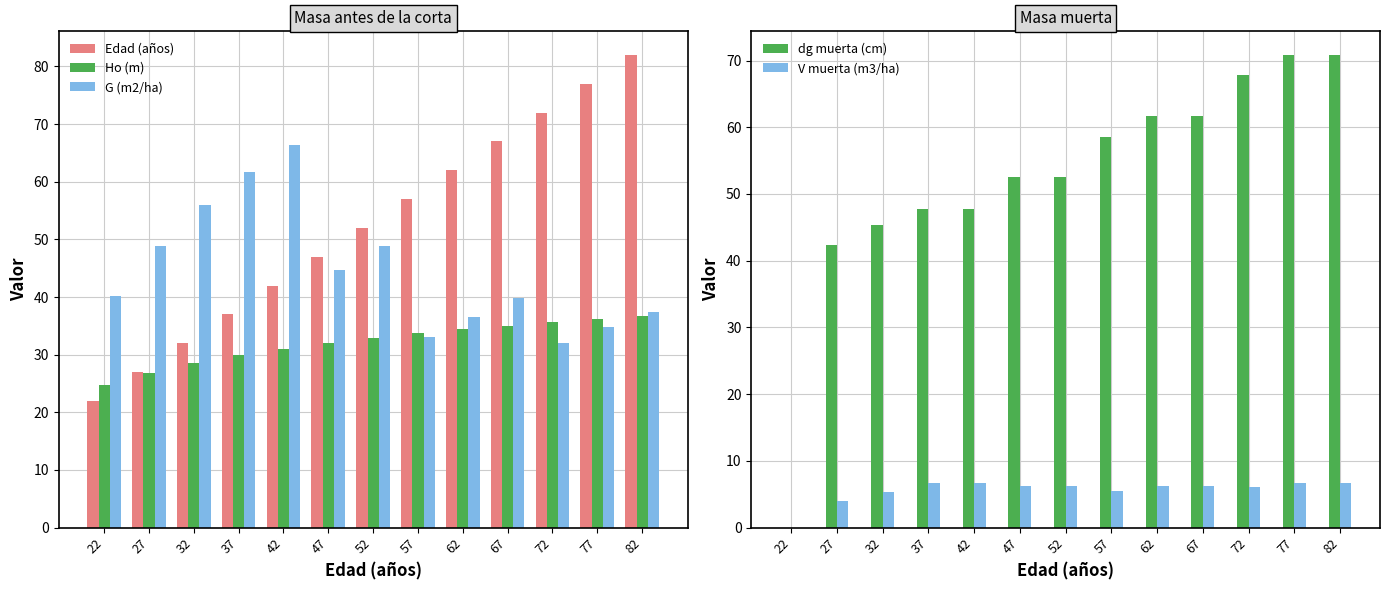

Is the value of V muerta (m3/ha) at 52 greater than the value of G (m2/ha) at 67?

No